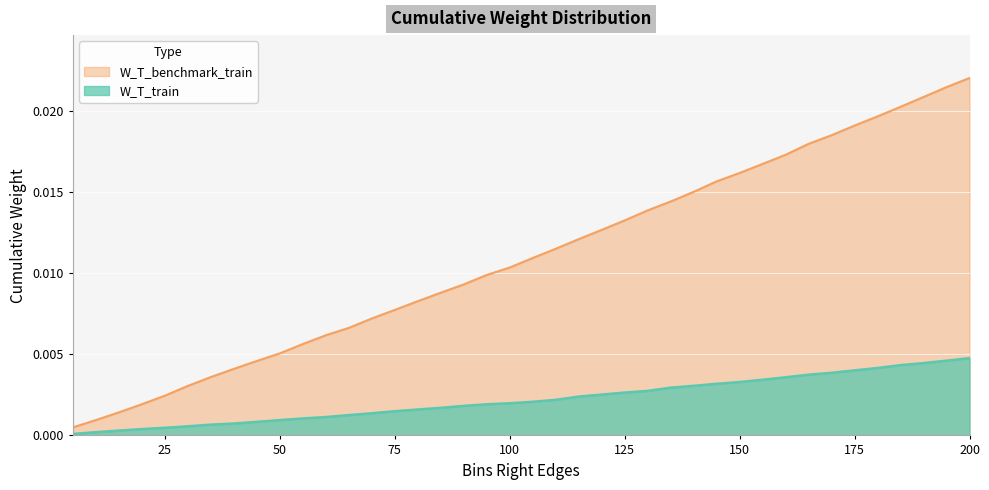

At which category is the sum across all series the highest?

200